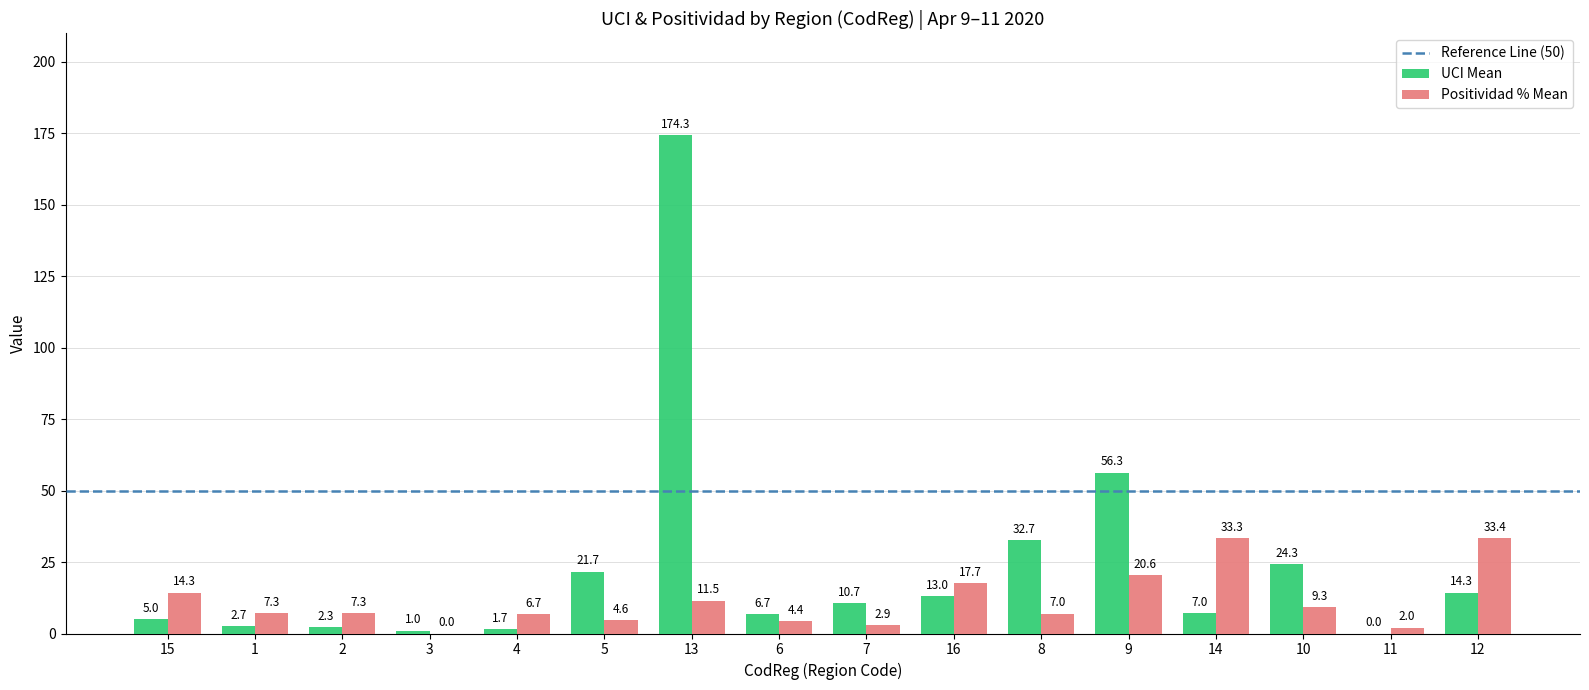

Which series has the largest total across all categories?

UCI Mean